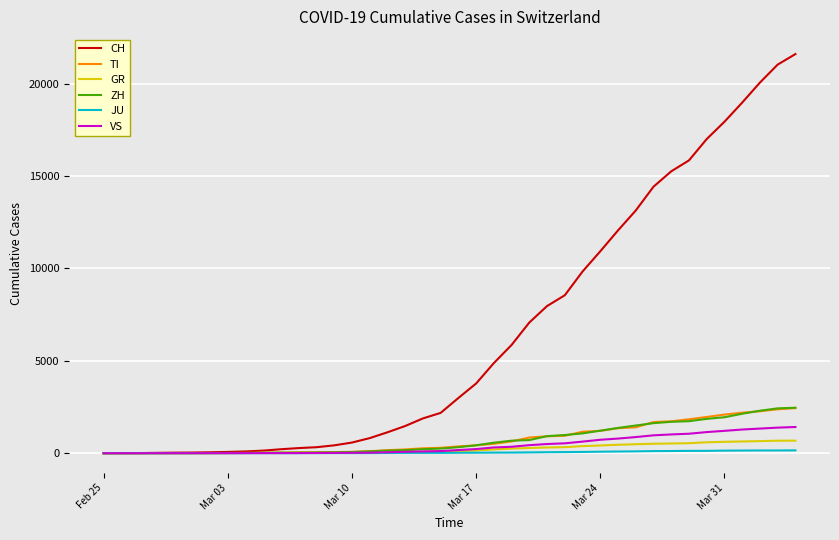

Does the chart have visible grid lines?

Yes